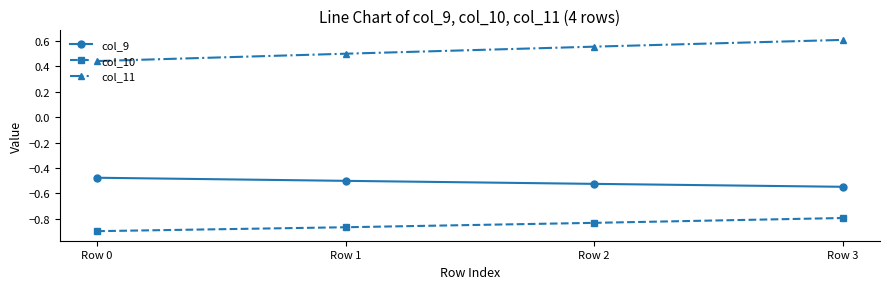

Which category has the lowest value in the col_11 series?

Row 0